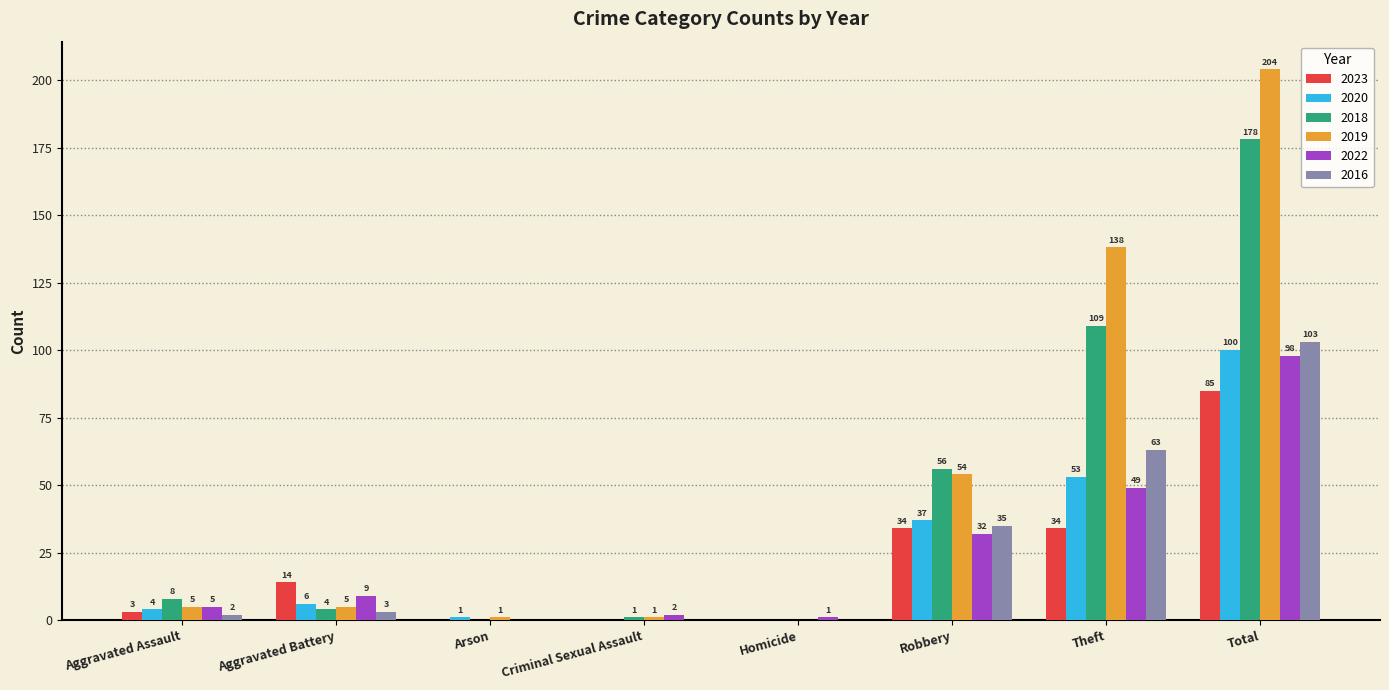

How many series are shown in this chart?

6